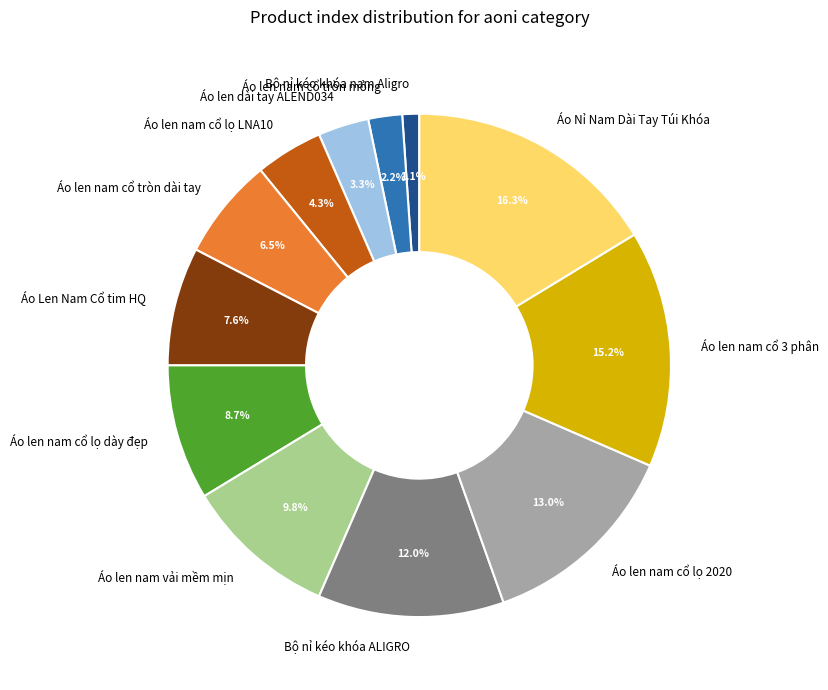

Count the number of slices in the pie.

12